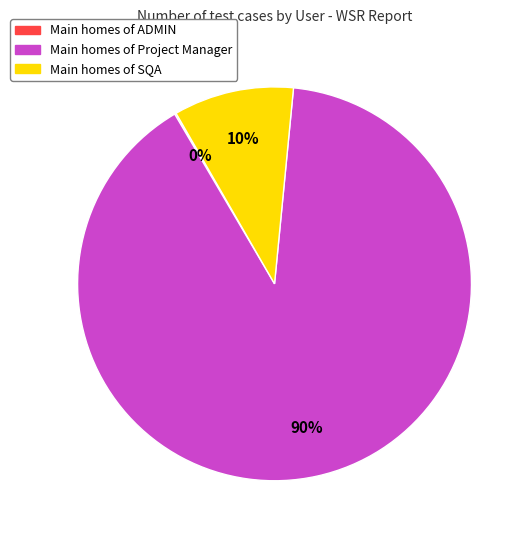

To the nearest percent, what is the difference between the largest and smallest slice percentages?

90%